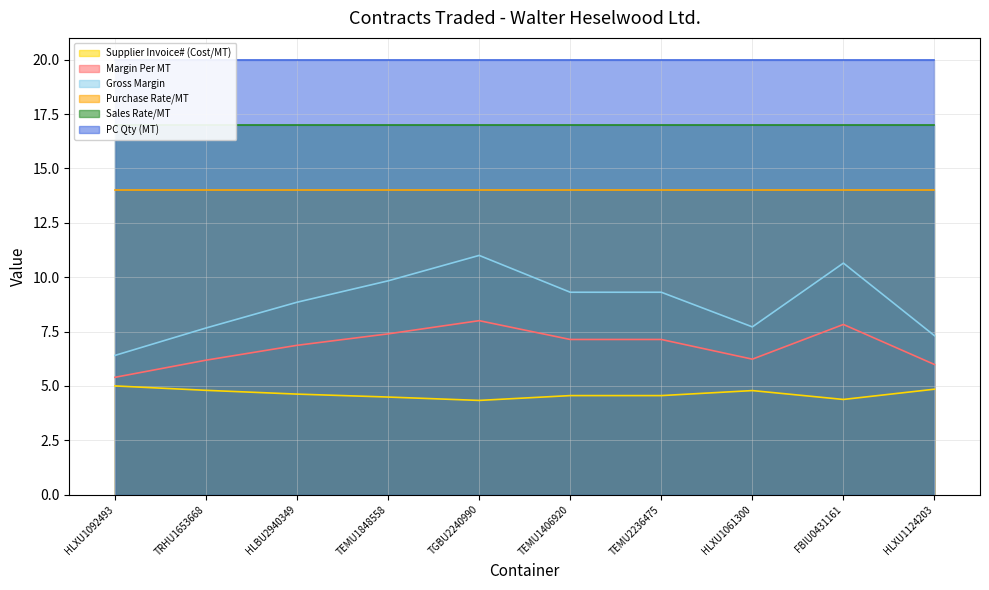

True or false: Gross Margin has a value of 4.8 at TRHU1653668.

False